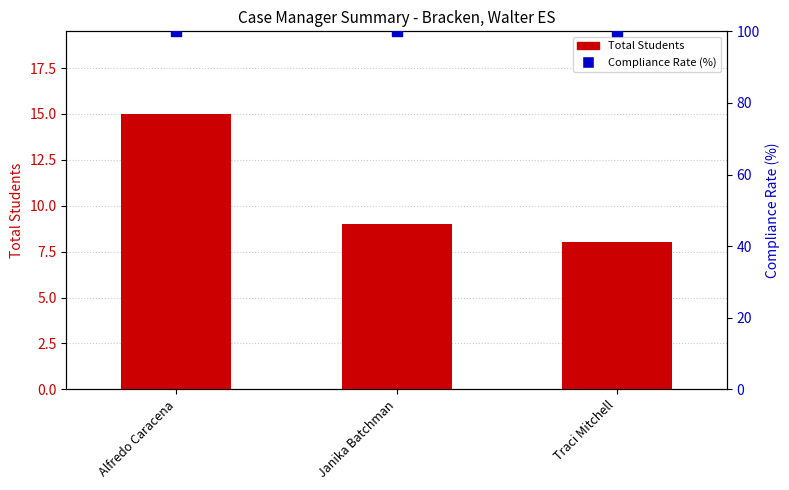

What is the total value across all series at Alfredo Caracena?

115